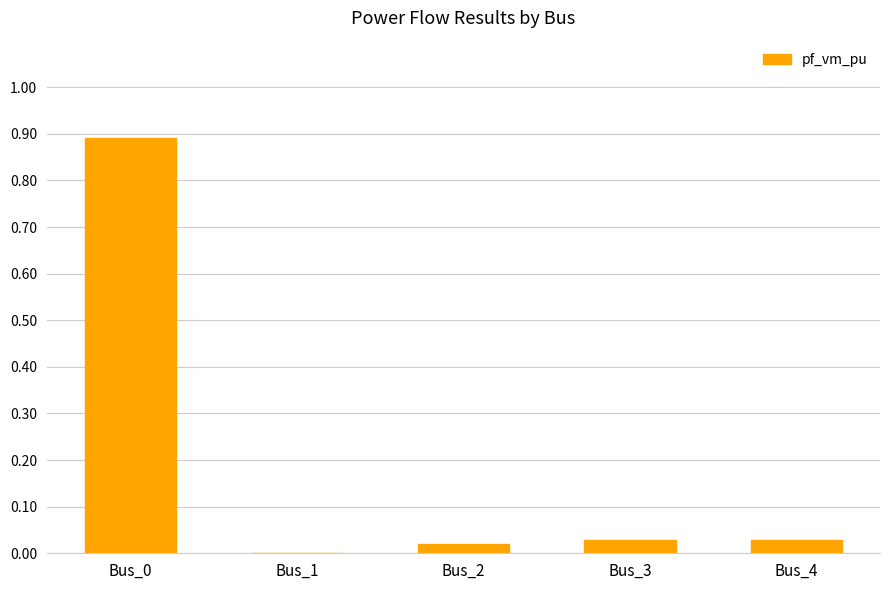

What is the change in value from Bus_0 to Bus_3?

-0.9